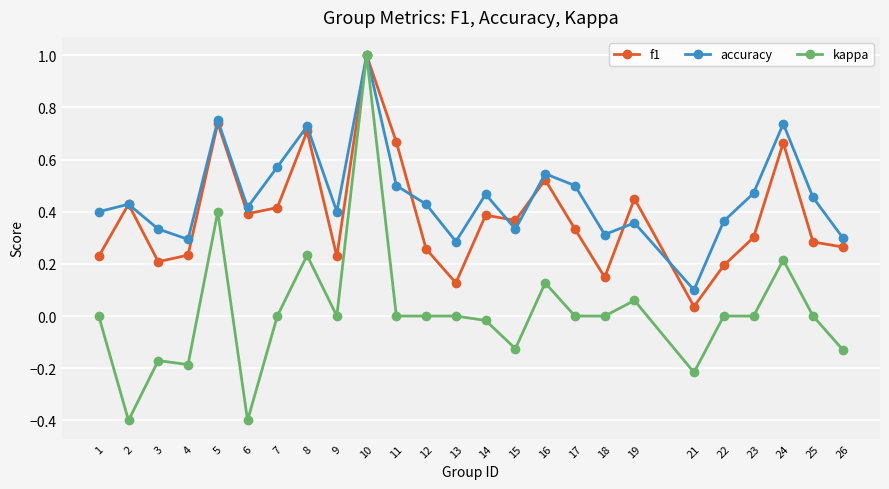

Which series has the largest total across all categories?

accuracy